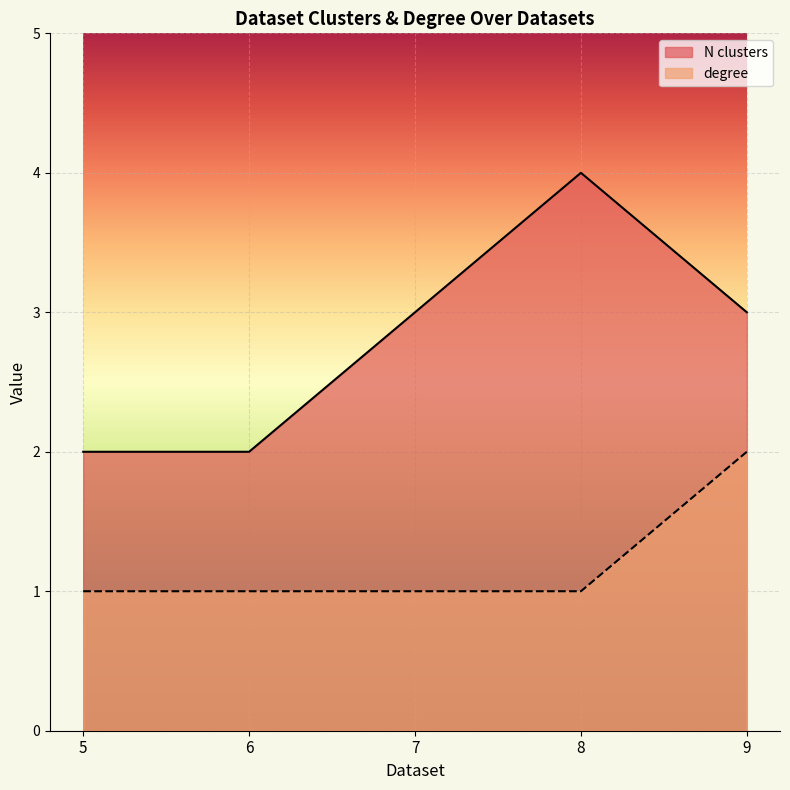

Which series has the widest spread of values?

N clusters